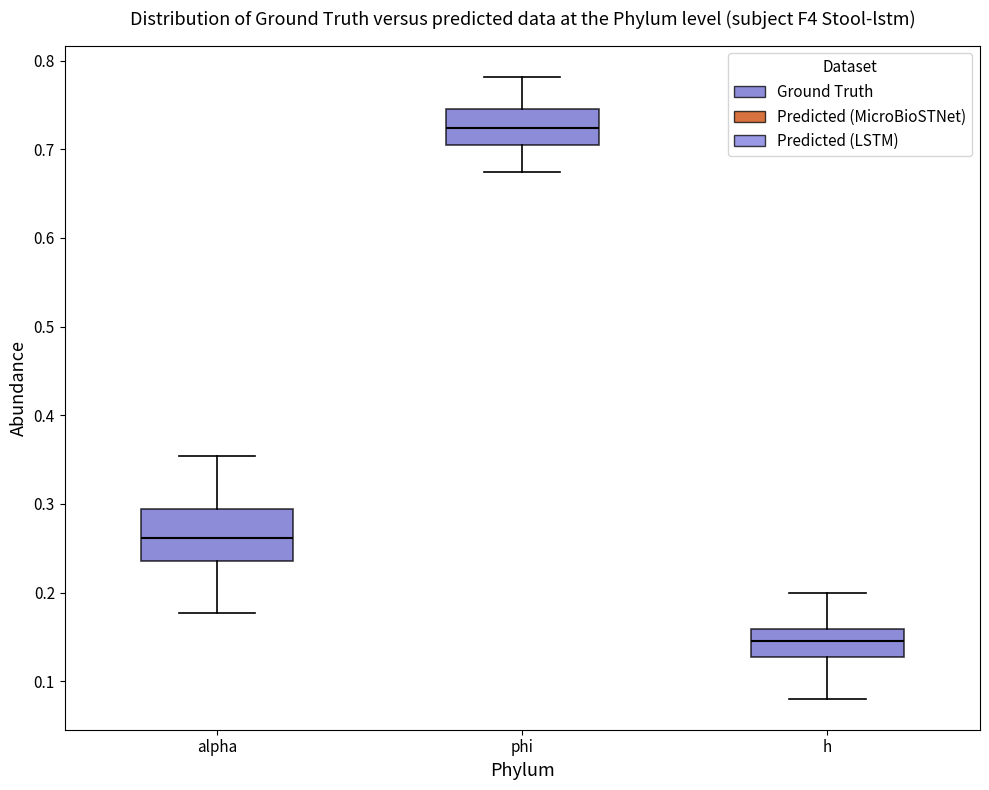

Reading left to right, read every box against the y-axis: the position of its median line, the range the box covers, and the ends of its whiskers. The values are not printed on the chart, so give them approximately, as read against the axis.

alpha: median 0.26, box 0.24 to 0.29, whiskers 0.18 to 0.35
phi: median 0.72, box 0.71 to 0.75, whiskers 0.67 to 0.78
h: median 0.14, box 0.13 to 0.16, whiskers 0.08 to 0.20